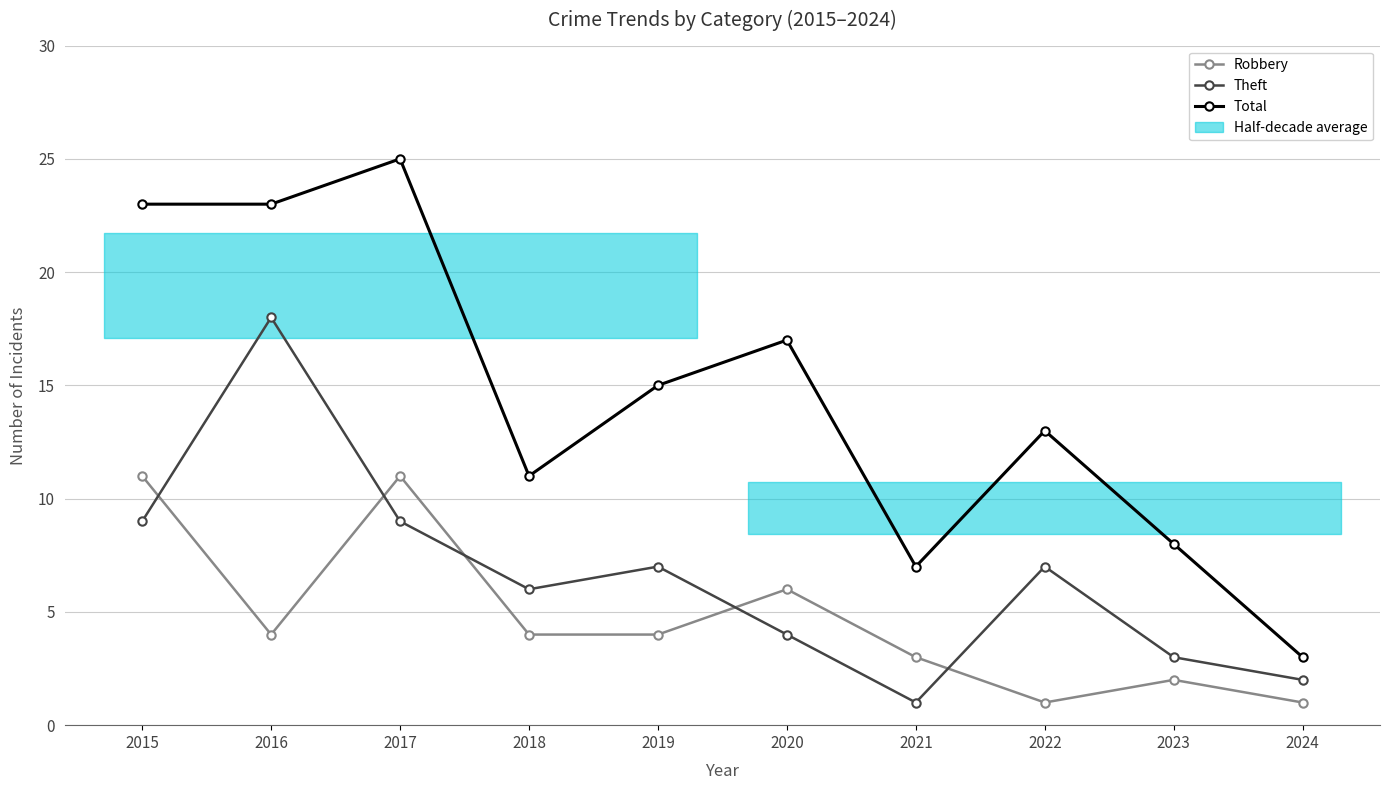

What is the value of the Theft point at the 5th from the left?

7